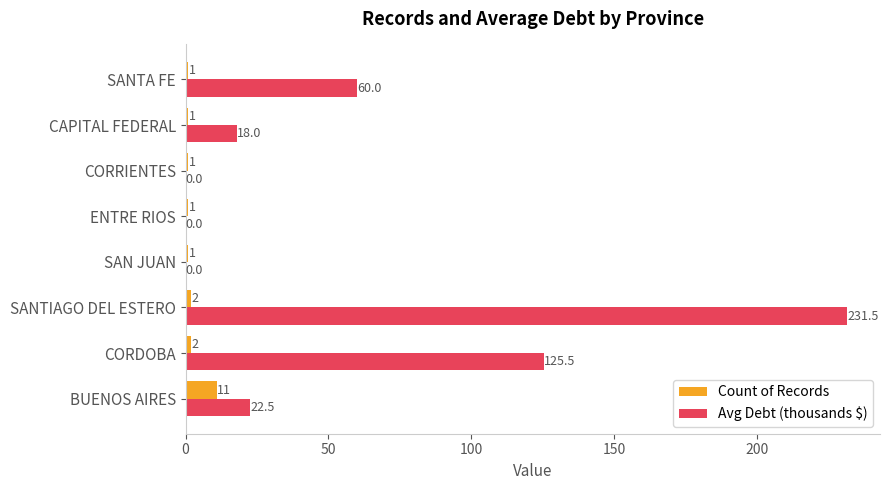

Which series changed the most between SANTIAGO DEL ESTERO and CAPITAL FEDERAL?

Avg Debt (thousands $)